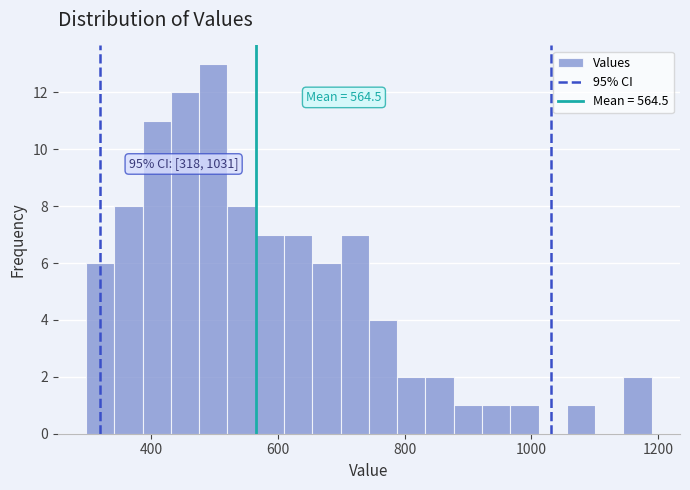

Read against the x-axis, roughly where is the centre of the tallest bar?

500